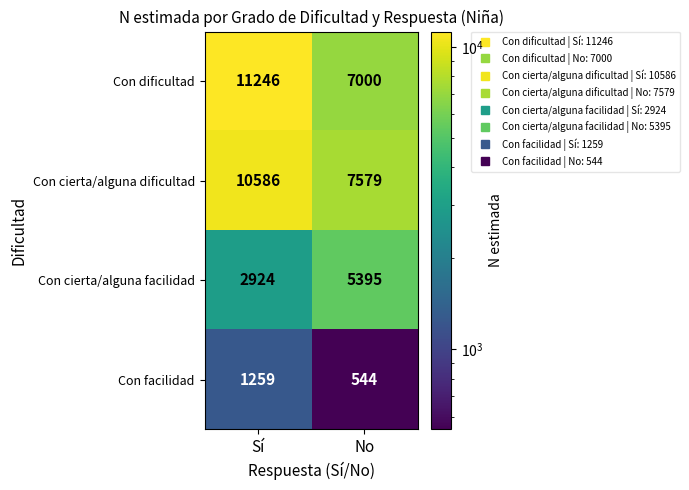

The value of Con cierta/alguna dificultad at Sí is 10586. True or false?

True